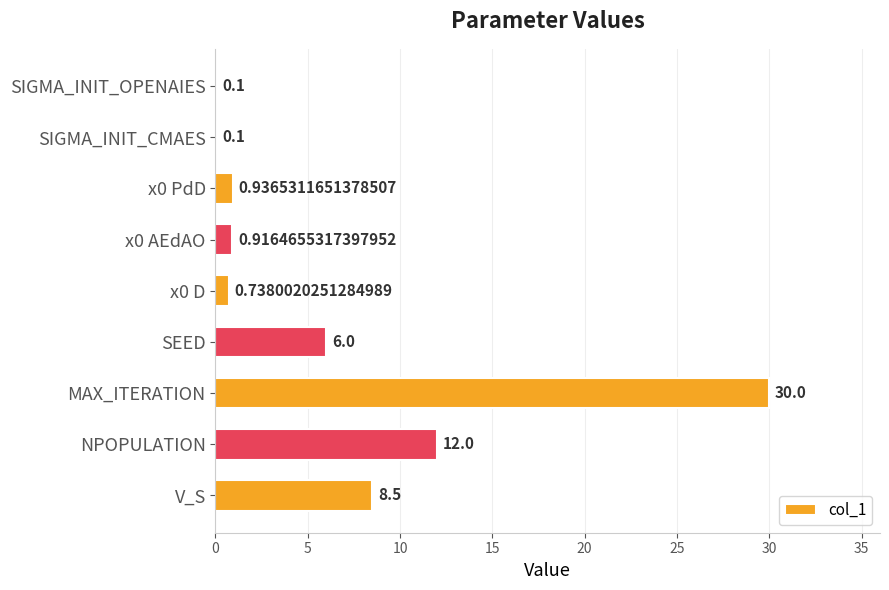

What is the sum of the values at NPOPULATION and x0 AEdAO?

12.9